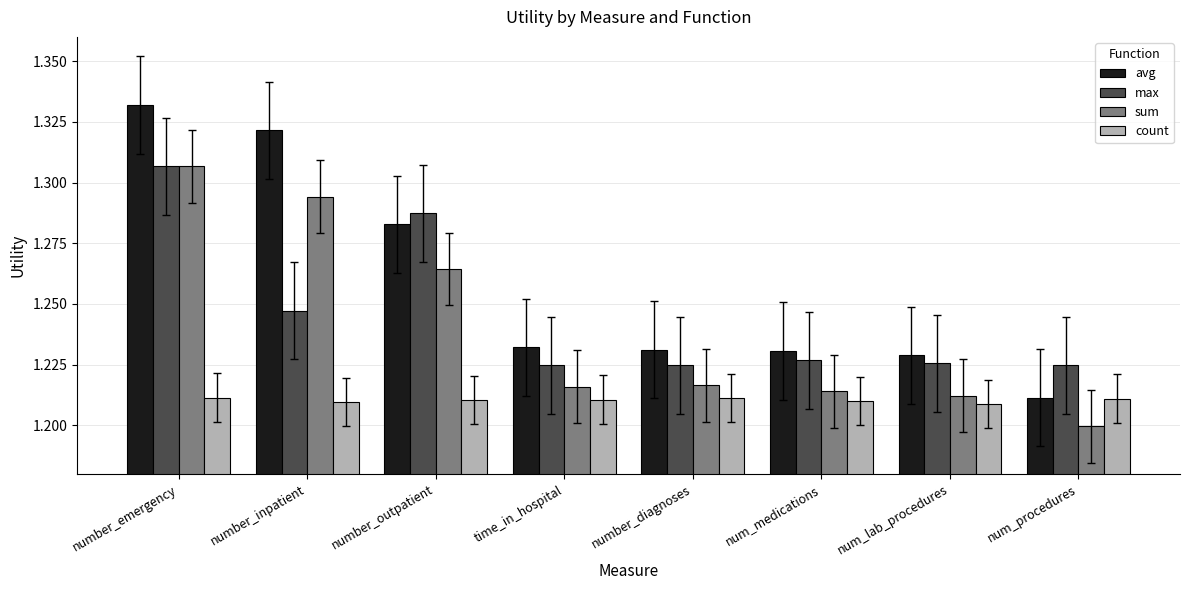

What is the sum of all avg values?

10.1